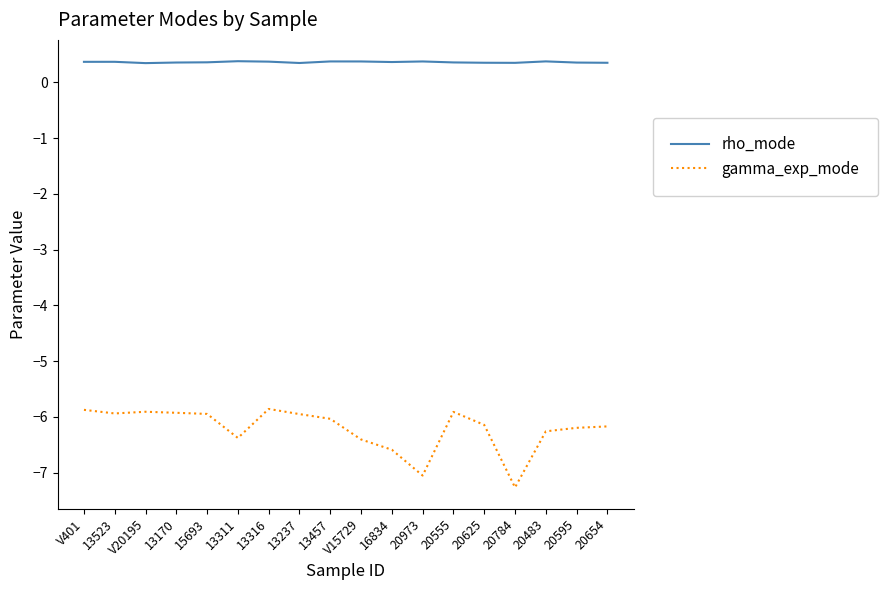

What position from the right is 13523?

17